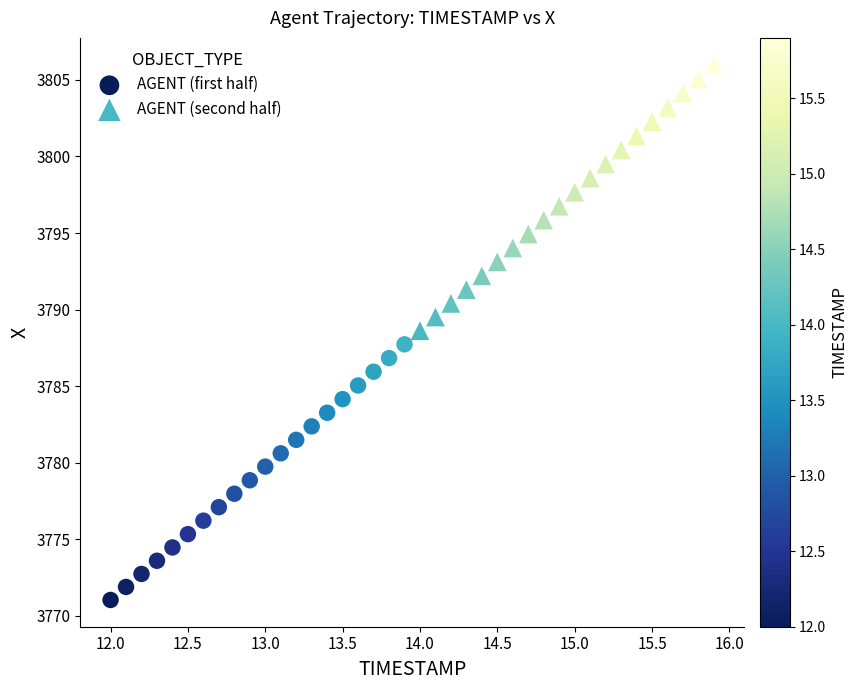

Which series reaches the maximum Y coordinate?

AGENT (second half)